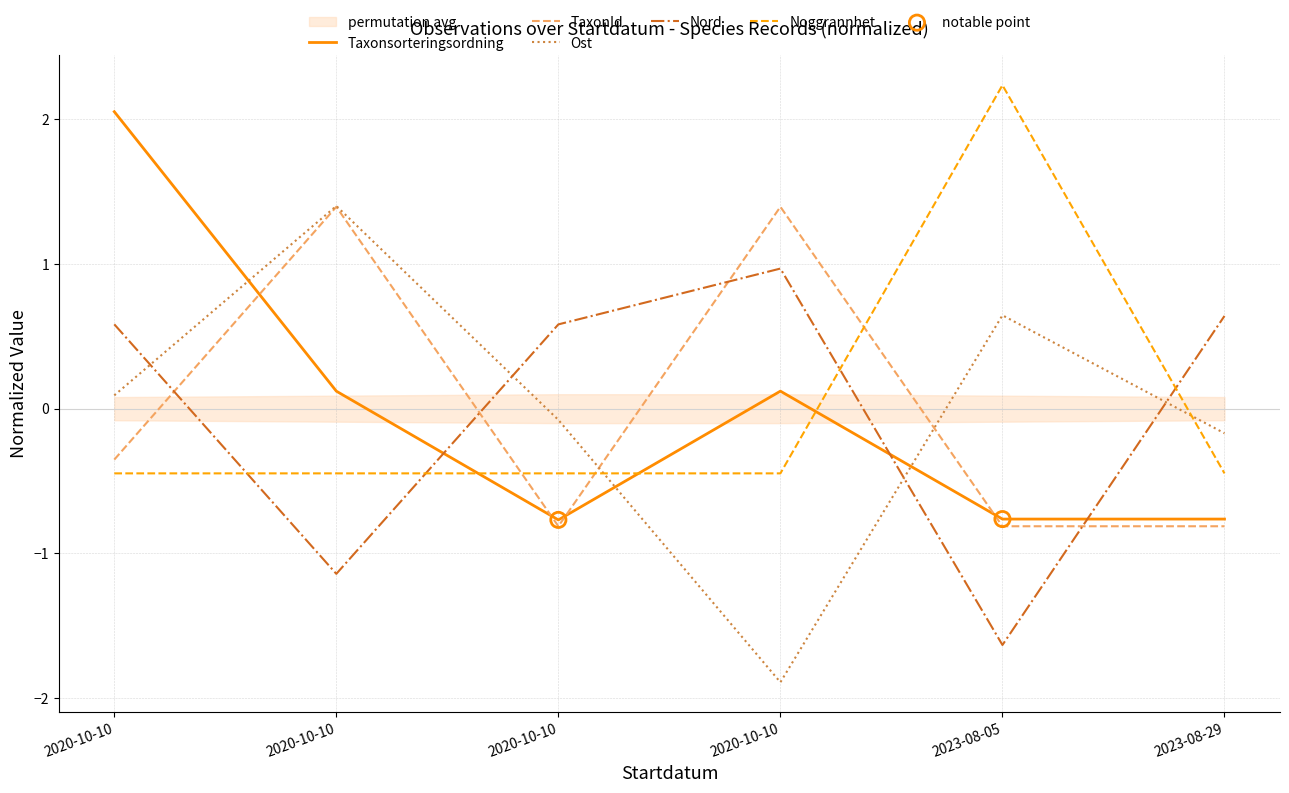

Which series reaches the maximum Y coordinate?

Noggrannhet